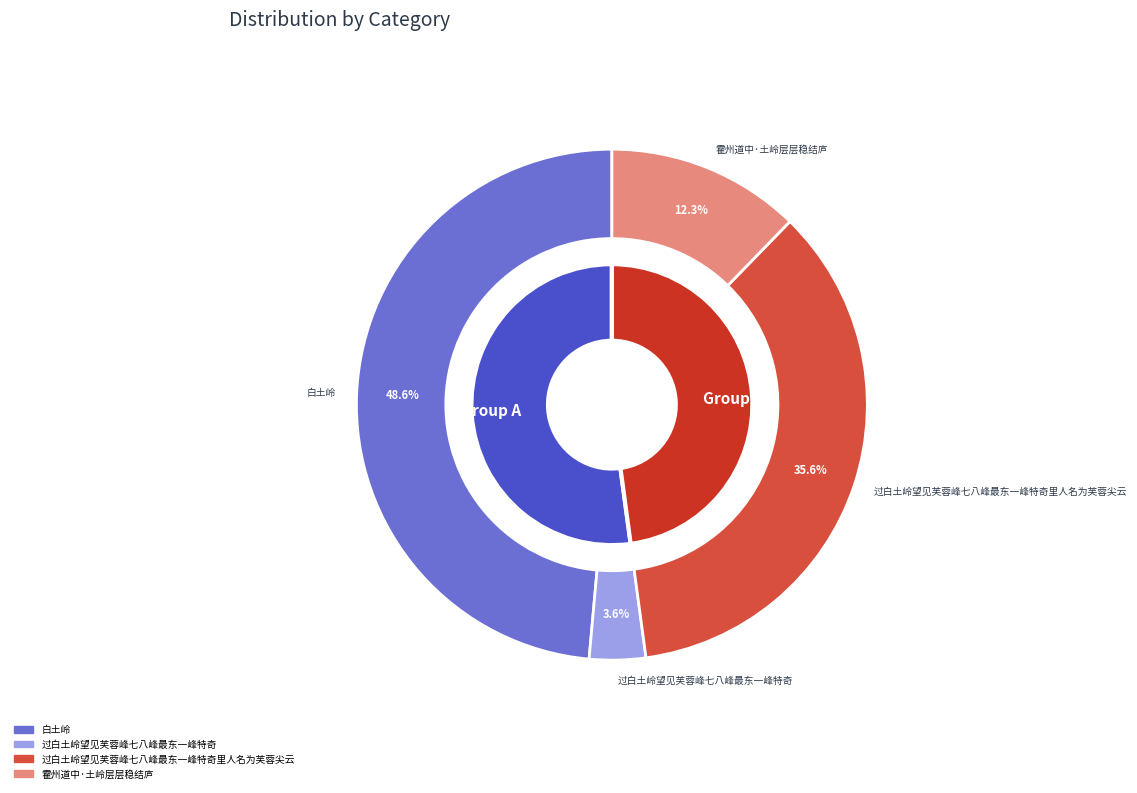

How many slices are in this pie chart?

4